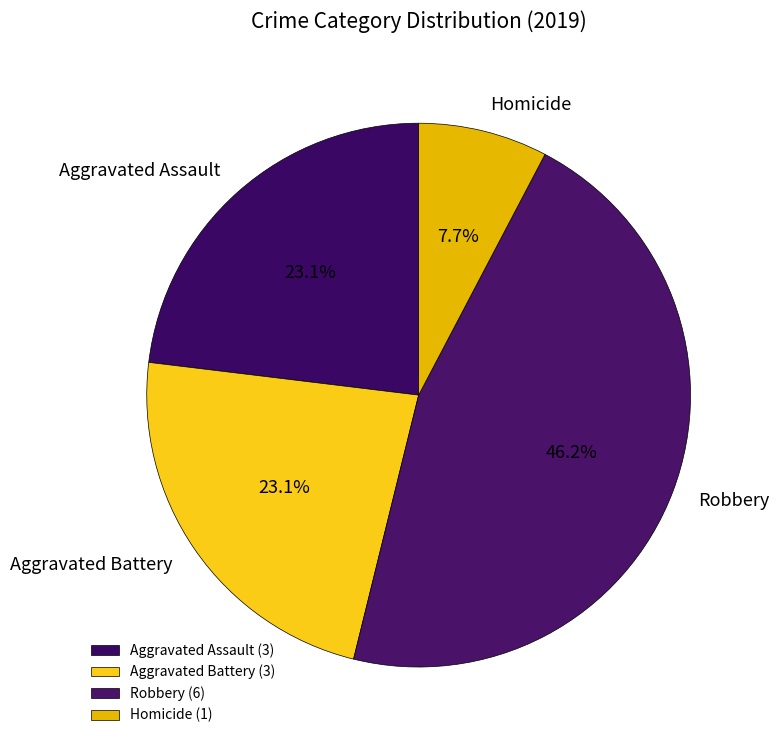

Approximately how many times larger is the value at Robbery compared to Aggravated Assault?

2.0